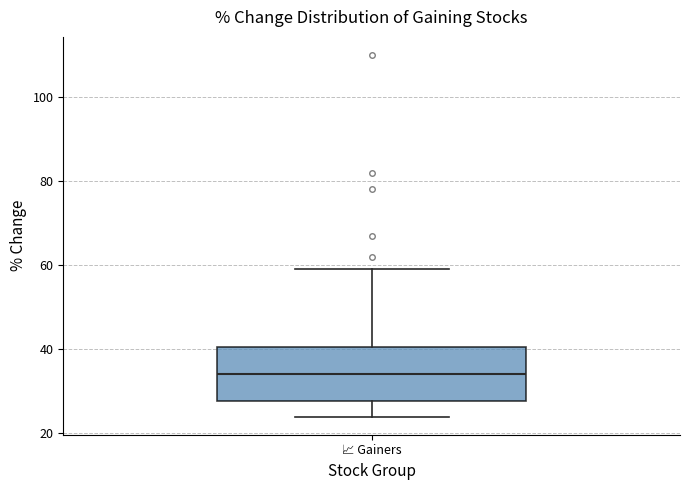

Where does the median line of the box for 📈 Gainers sit on the y-axis? The values are not printed on the chart, so give them approximately, as read against the axis.

34